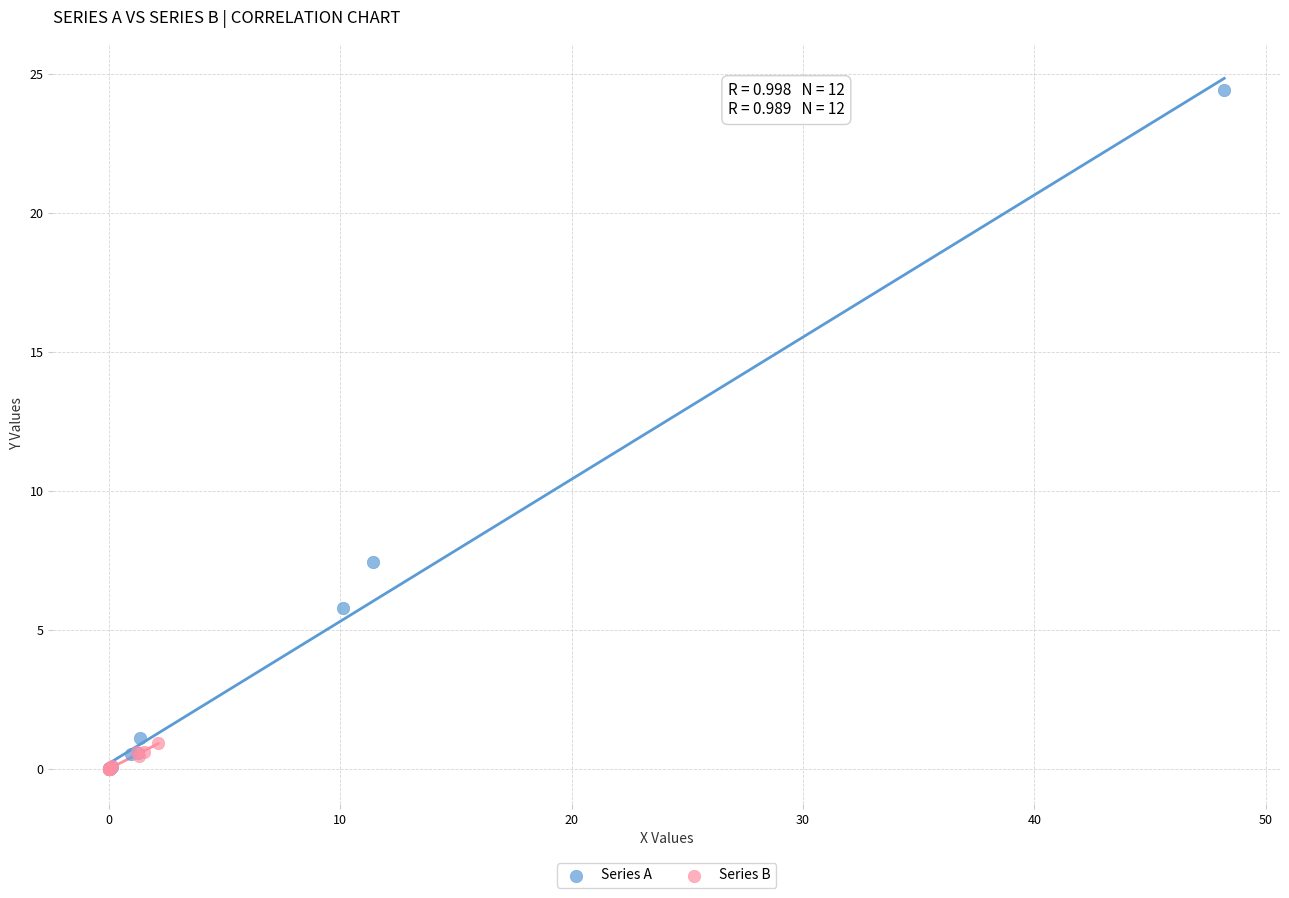

Which series reaches the maximum Y coordinate?

Series A